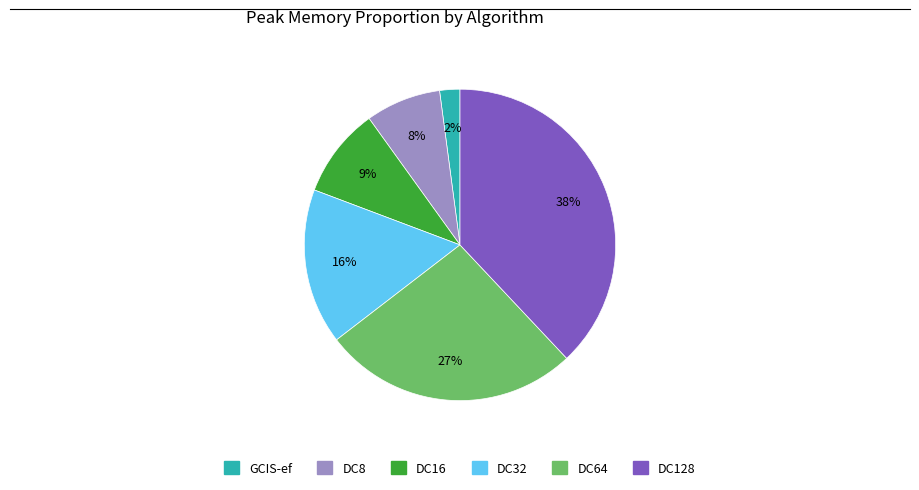

Rank the categories by value from highest to lowest.

DC128, DC64, DC32, DC16, DC8, GCIS-ef